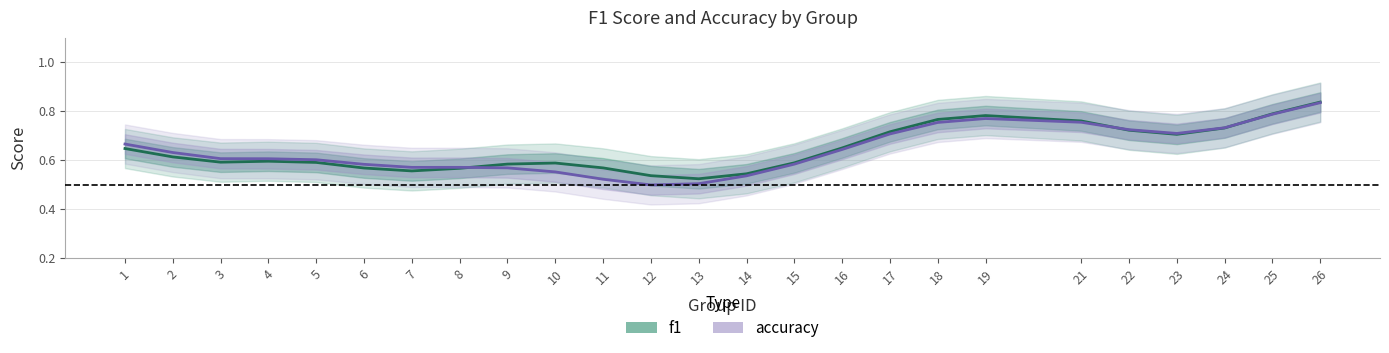

Reading left to right, what are all the values shown in this chart?

f1: 1=0.6	2=0.6	3=0.6	4=0.6	5=0.6	6=0.6	7=0.6	8=0.6	9=0.6	10=0.6	11=0.6	12=0.5	13=0.5	14=0.5	15=0.6	16=0.6	17=0.7	18=0.8	19=0.8	21=0.8	22=0.7	23=0.7	24=0.7	25=0.8	26=0.8
accuracy: 1=0.7	2=0.6	3=0.6	4=0.6	5=0.6	6=0.6	7=0.6	8=0.6	9=0.6	10=0.6	11=0.5	12=0.5	13=0.5	14=0.5	15=0.6	16=0.6	17=0.7	18=0.8	19=0.8	21=0.8	22=0.7	23=0.7	24=0.7	25=0.8	26=0.8